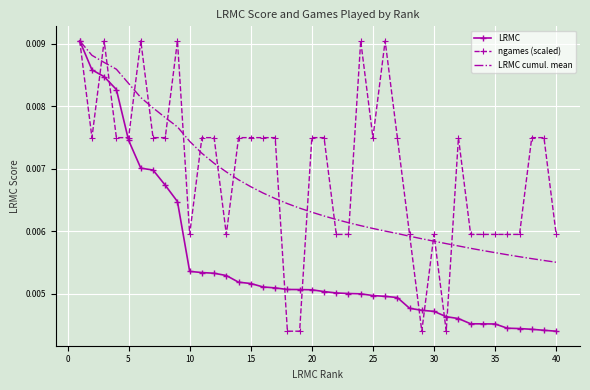

Which series has the largest total across all categories?

ngames (scaled)